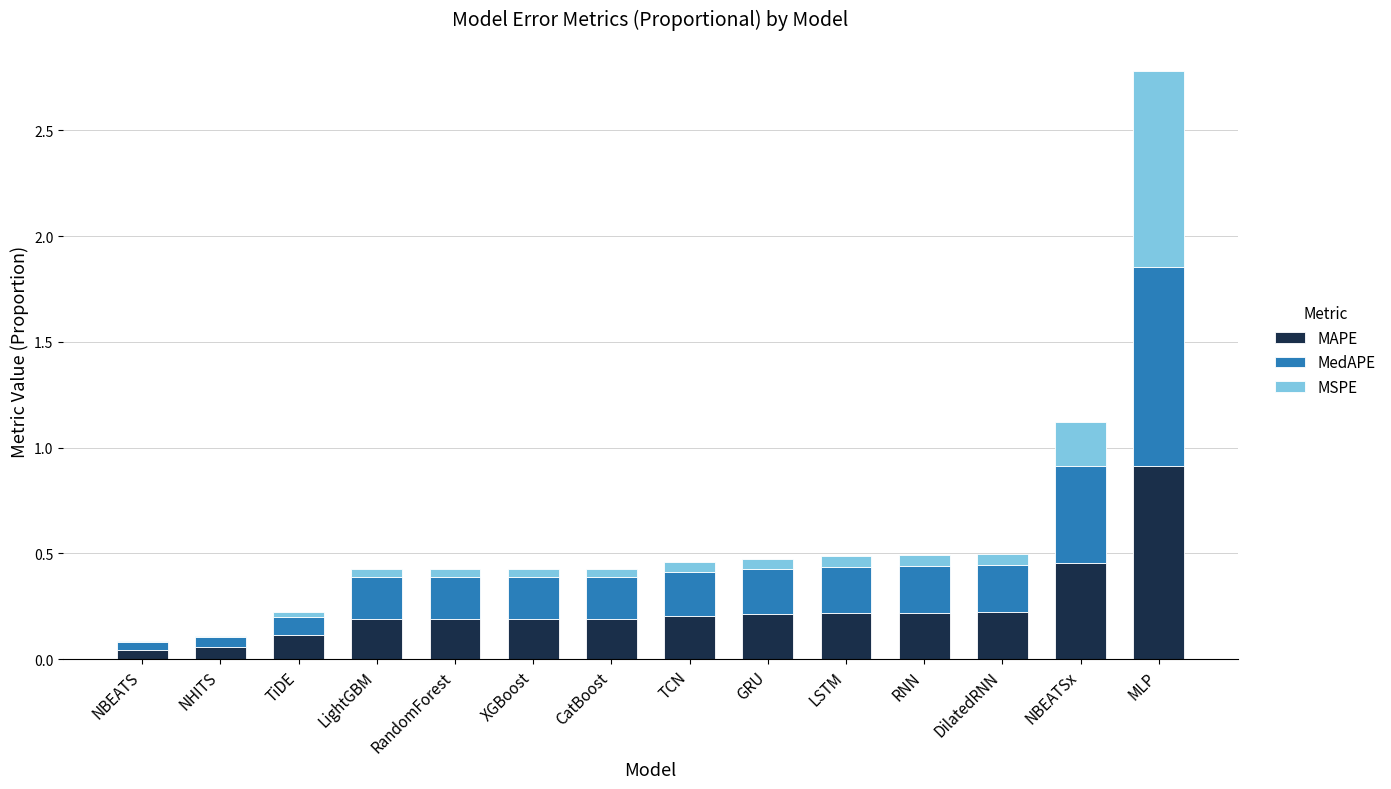

Is it true that MAPE equals 0.3 at LightGBM?

False